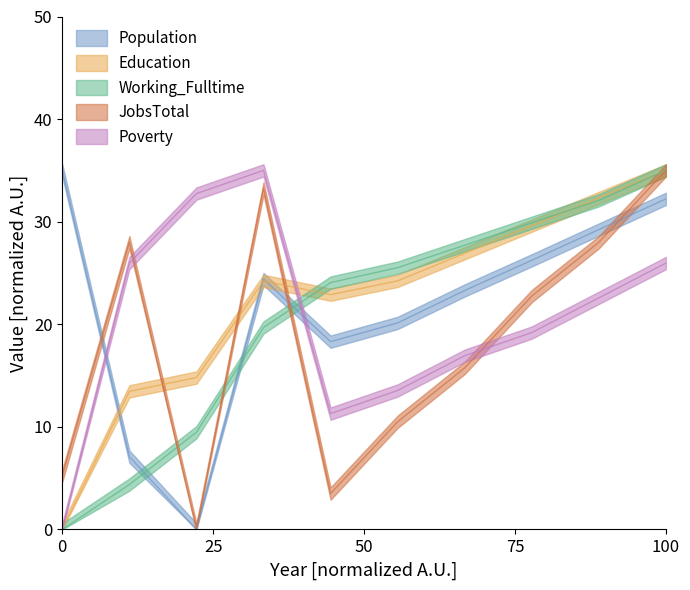

What is the value of the Working_Fulltime point at the 5th from the left?

24.1